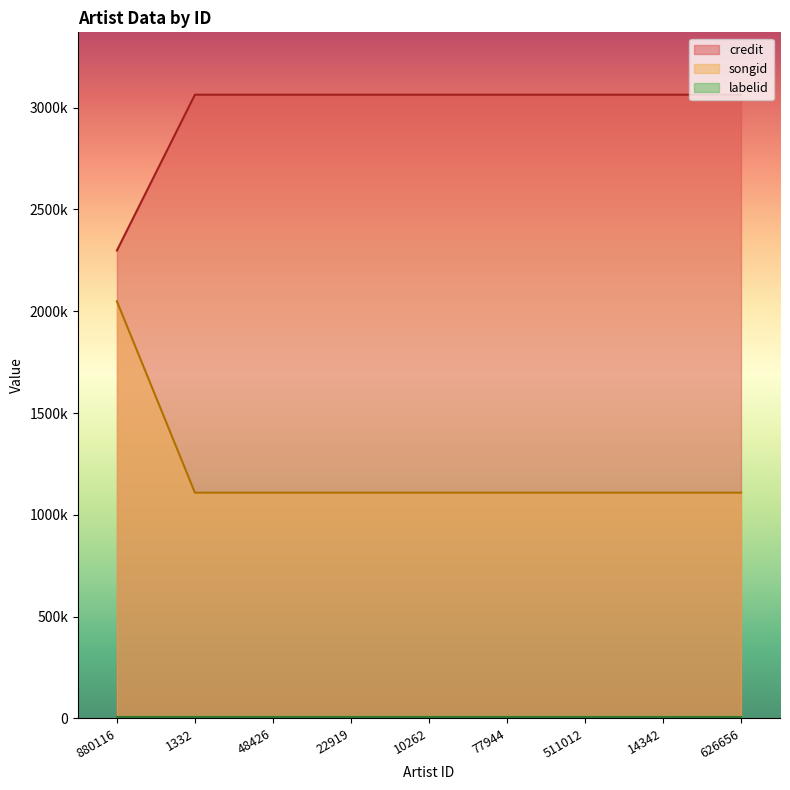

How many data points in songid are above 1109007?

1